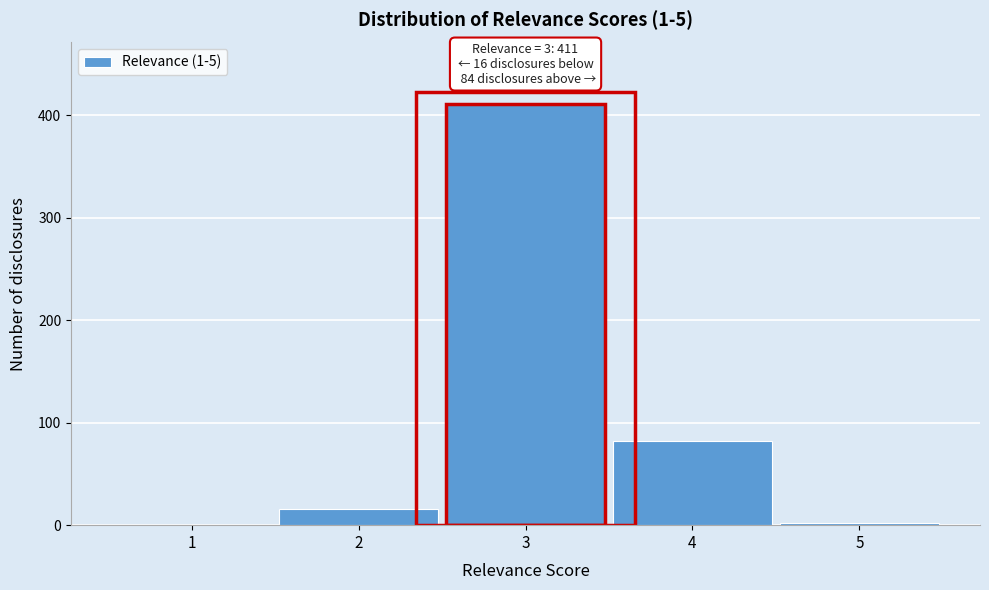

Reading left to right, transcribe all the data shown in this chart.

1=0	2=16	3=411	4=82	5=2